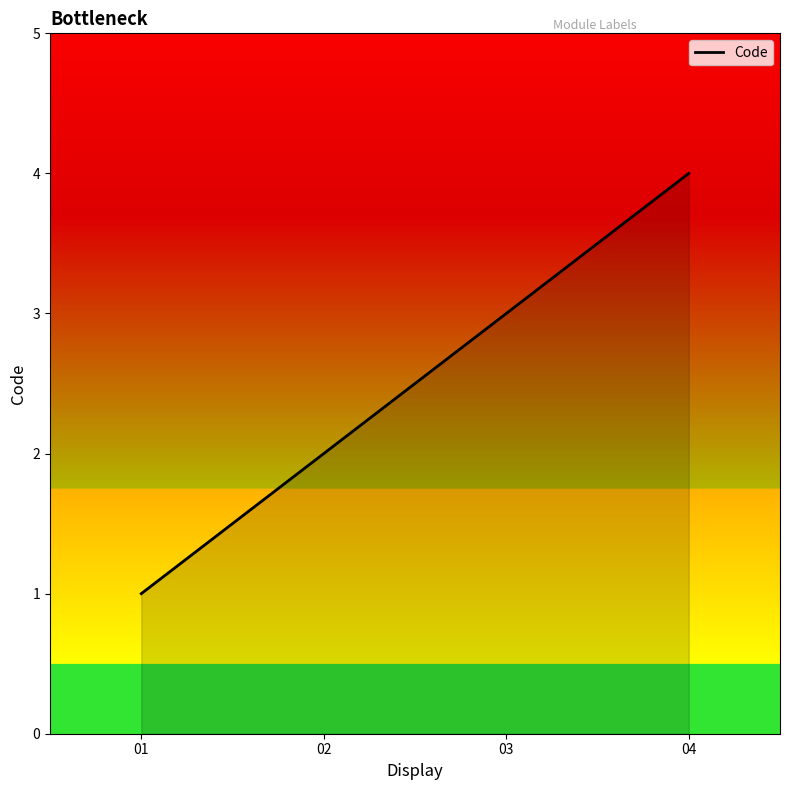

Reading left to right, transcribe all the data shown in this chart.

01=1	02=2	03=3	04=4